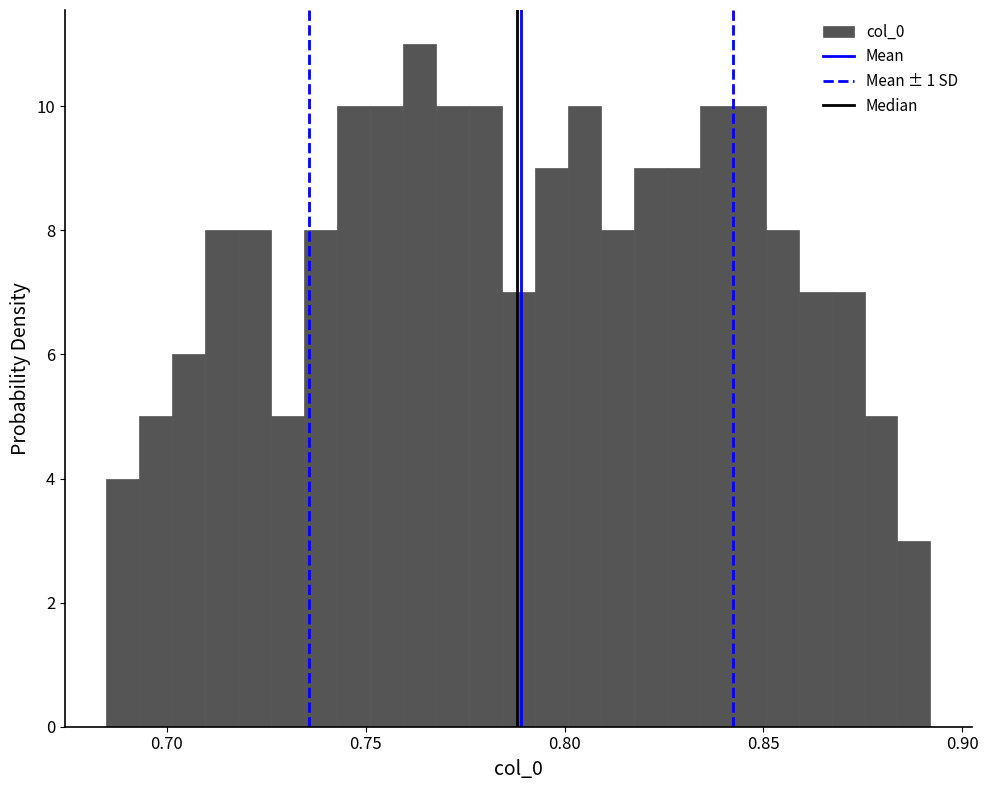

Around what value on the x-axis is the tallest bar? Give the approximate position of its centre, as read against the axis.

0.765